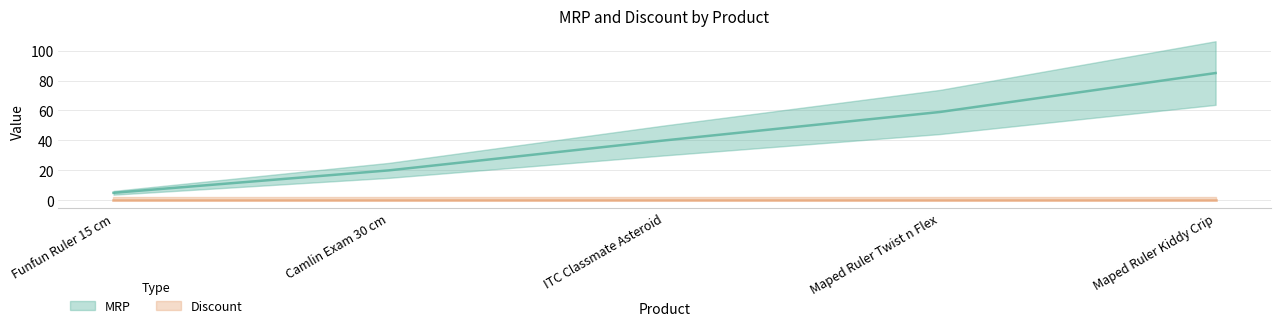

Which category has the lowest value across all series?

Funfun Ruler 15 cm